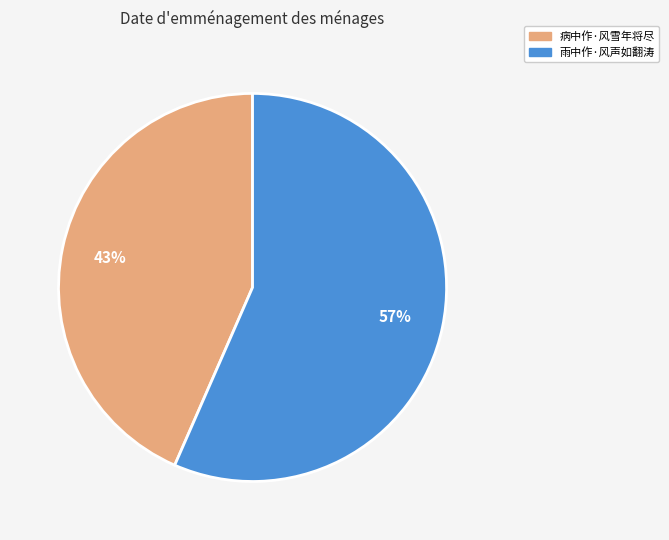

What is the largest slice in the pie chart?

雨中作·风声如翻涛